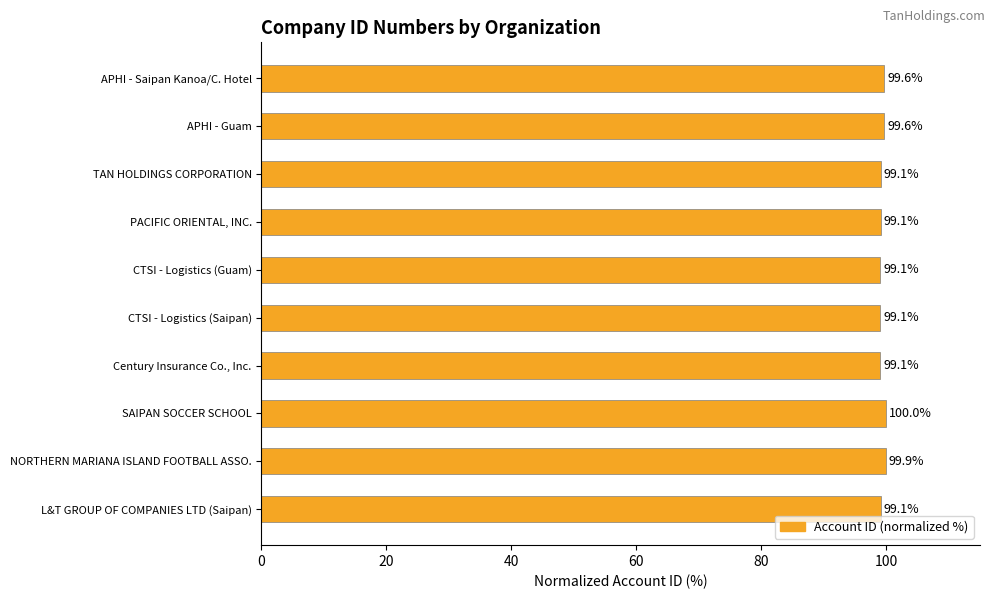

Reading top to bottom, what are all the values shown in this chart?

99.6	99.6	99.1	99.1	99.1	99.1	99.1	100.0	99.9	99.1